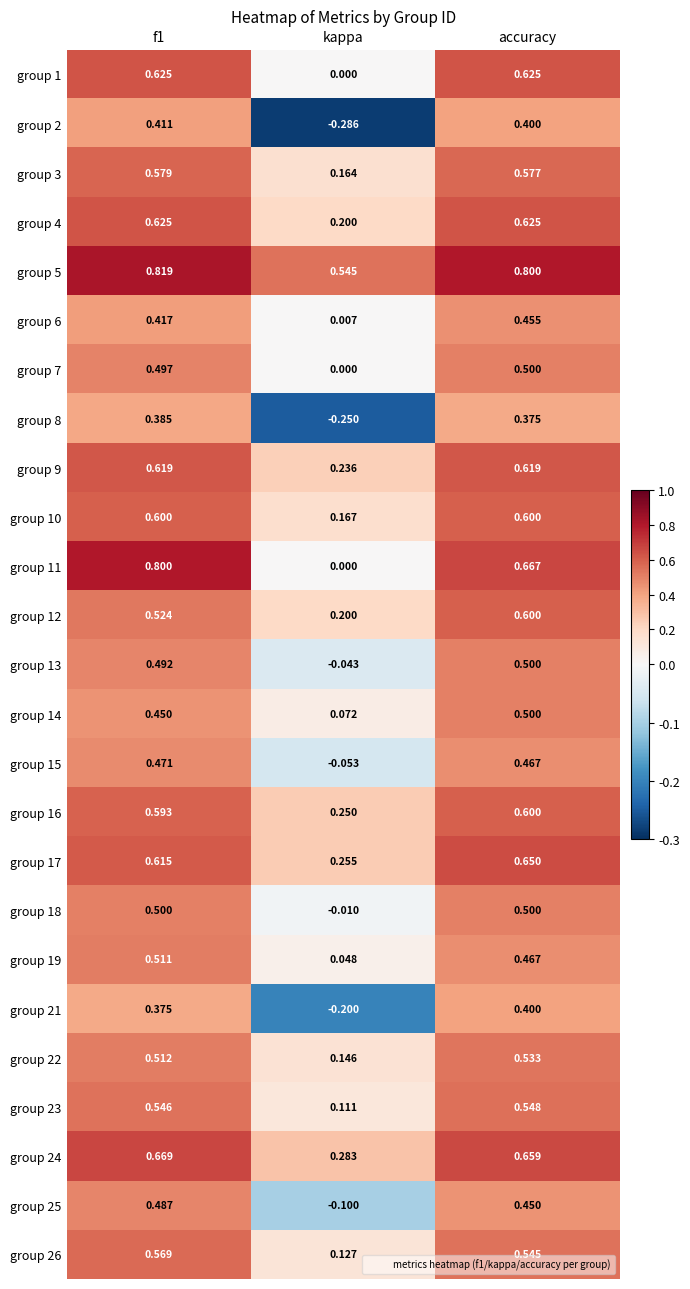

At which label does group 11 reach its minimum?

kappa